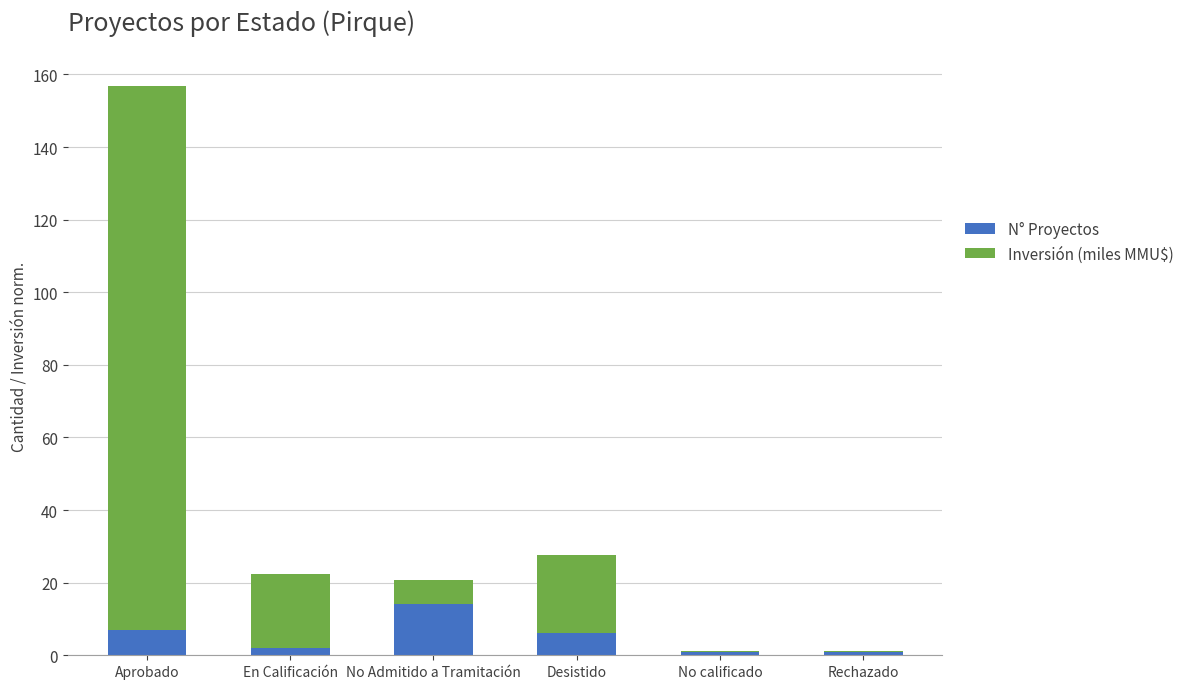

The value of N° Proyectos at No Admitido a Tramitación is 14.0. True or false?

True